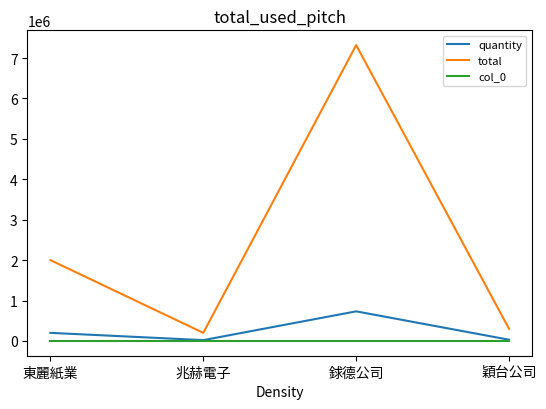

True or false: col_0 and total cross at least once.

False